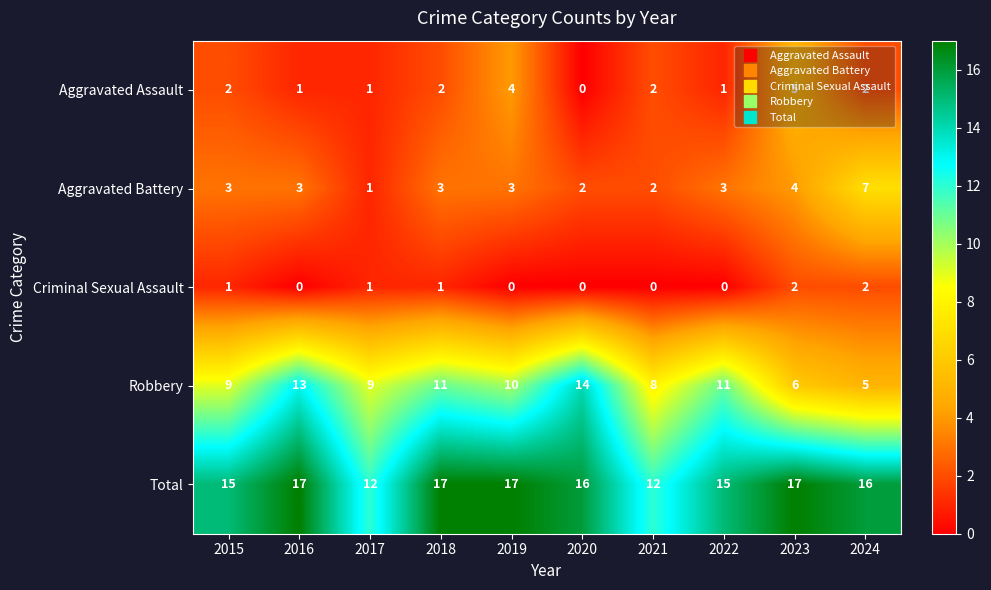

What is the difference between the second highest and minimum values in the Aggravated Assault series?

4